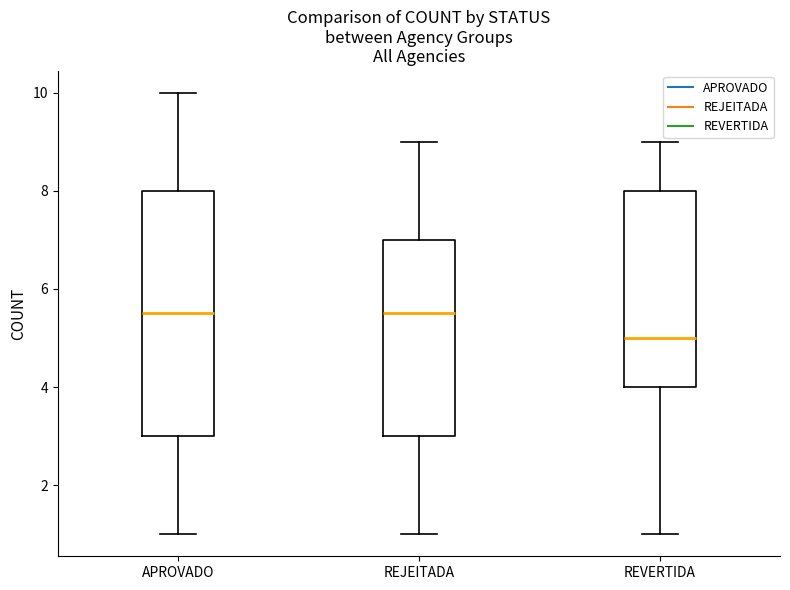

Which box's median line is the lowest?

REVERTIDA